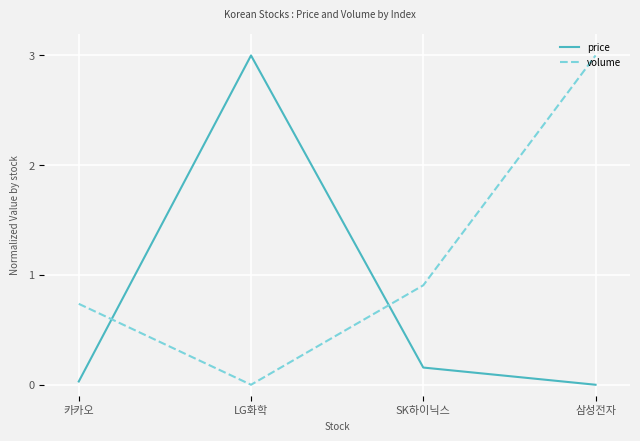

Where do price and volume first cross each other?

카카오 and LG화학